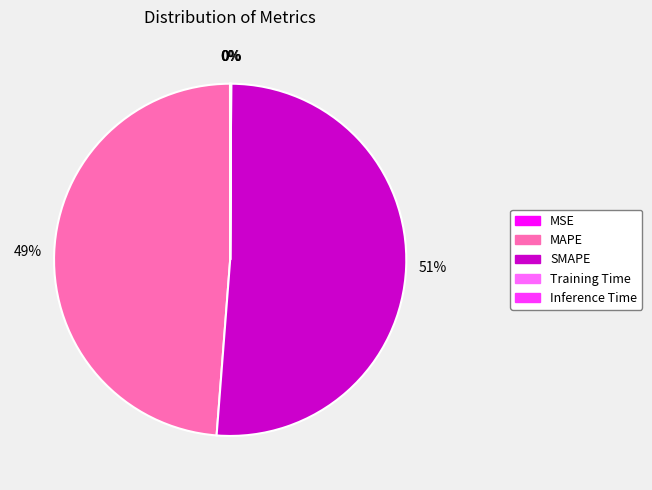

To the nearest percent, what is the average slice percentage?

20%